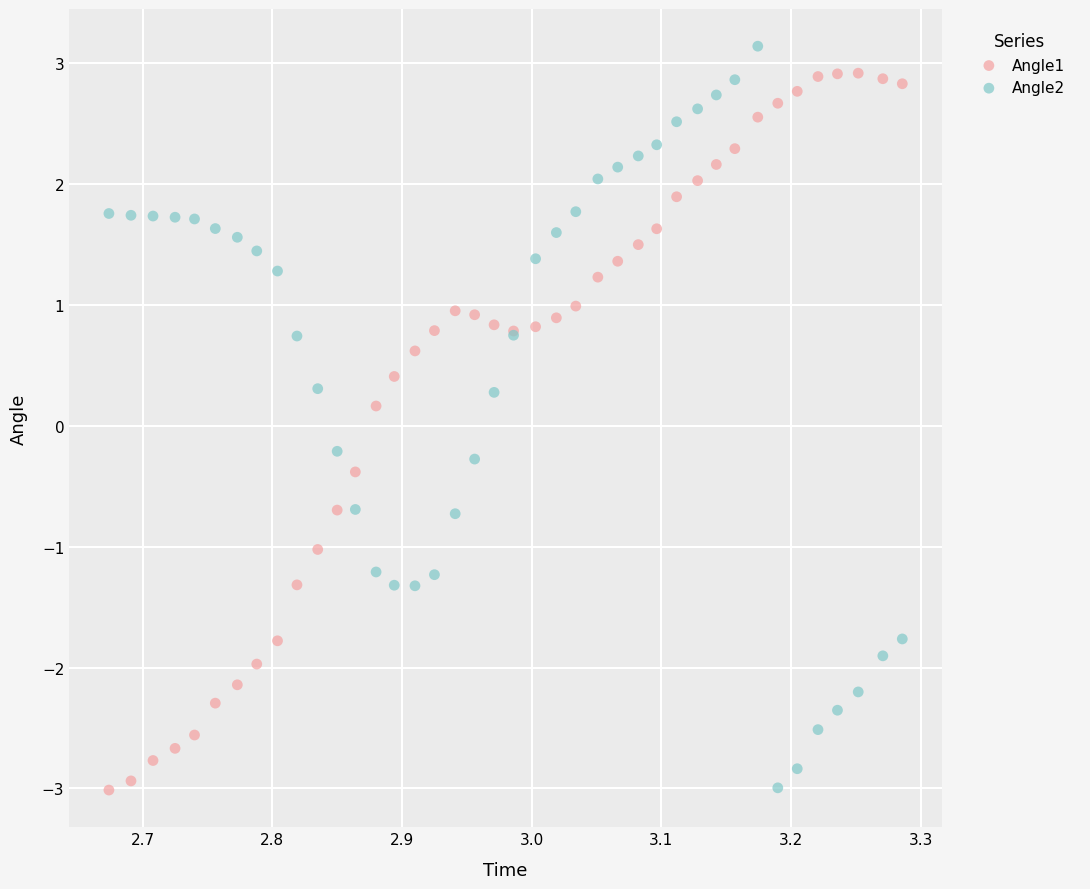

Which series contains the highest Y value?

Angle2